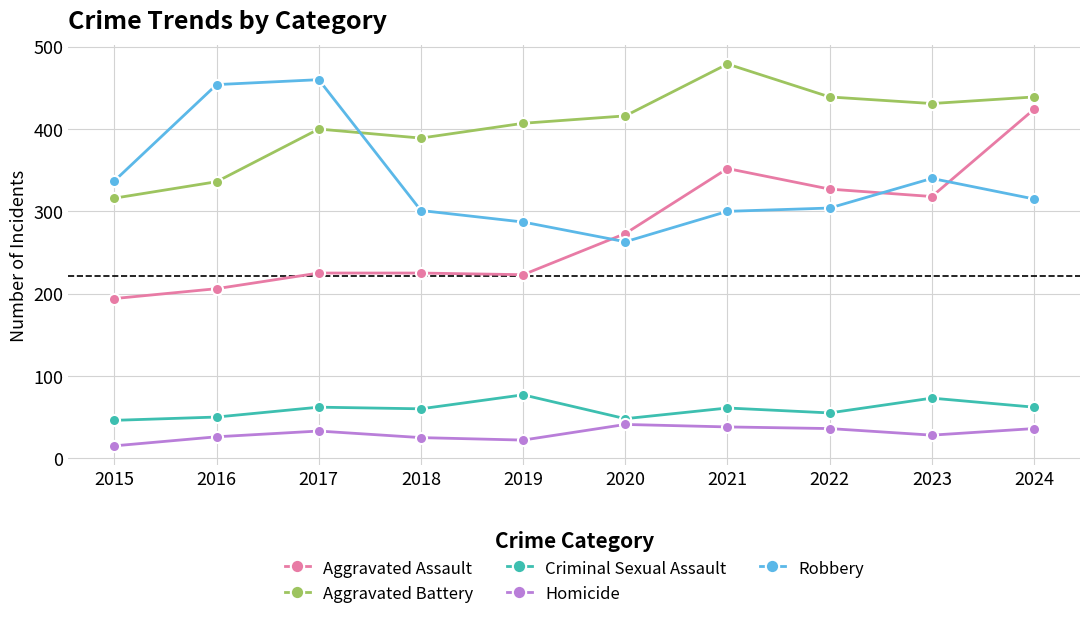

What is the value of the Robbery point at the 7th from the left?

300